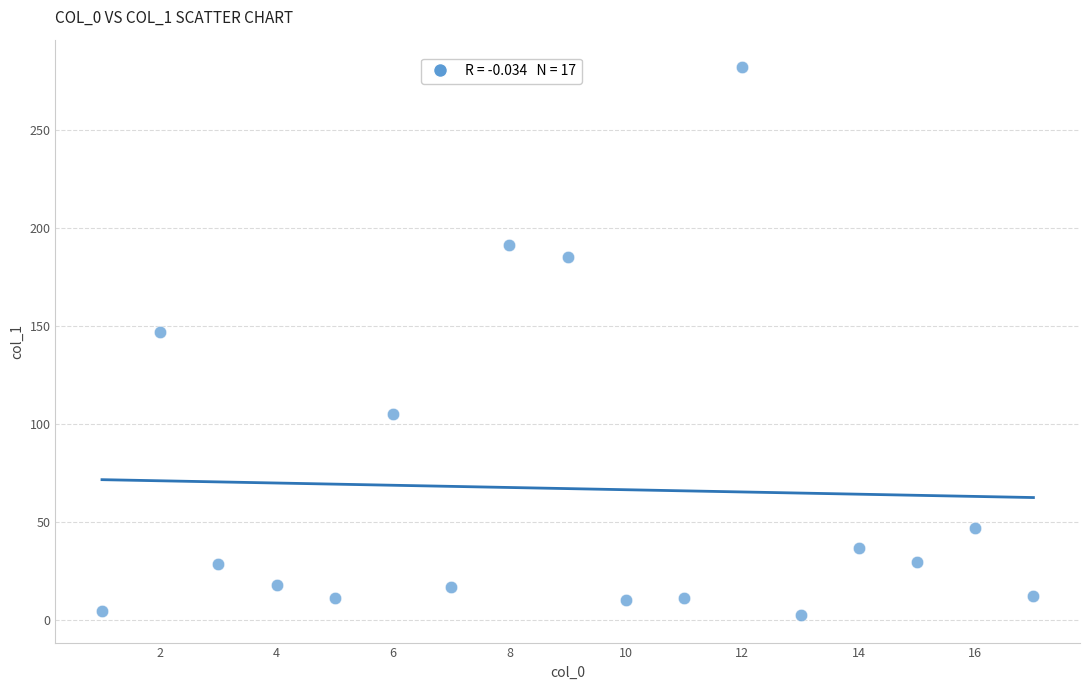

What is the range of Y values (max minus min)?

279.8